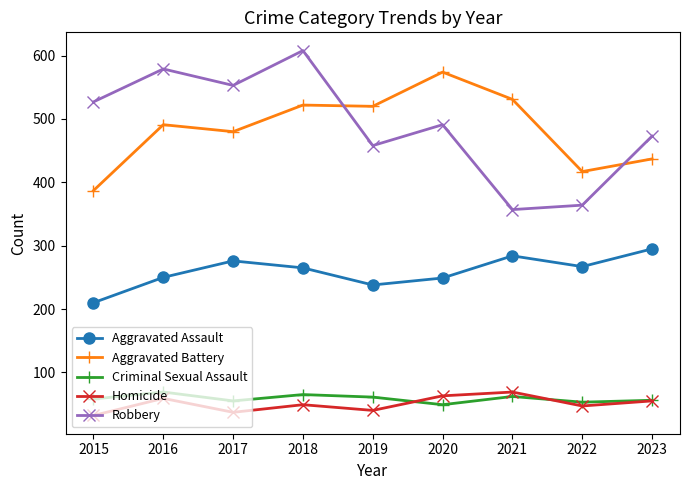

Is it true that Aggravated Battery equals 387 at 2015?

True